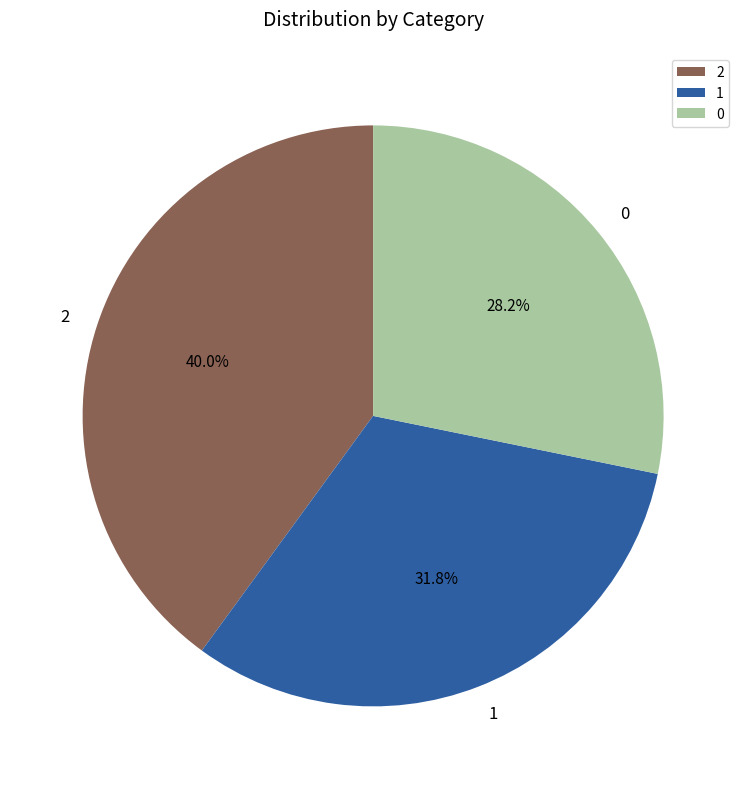

Is it true that 1 is 24% of the pie?

False